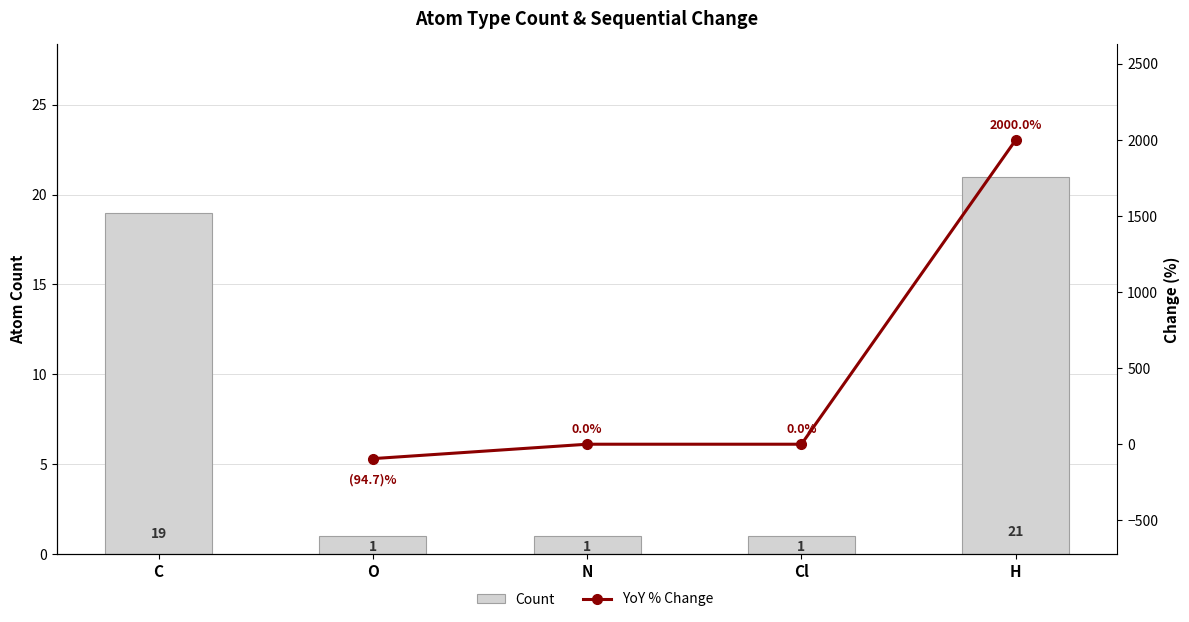

Count the values in the range 1 to 19.

4